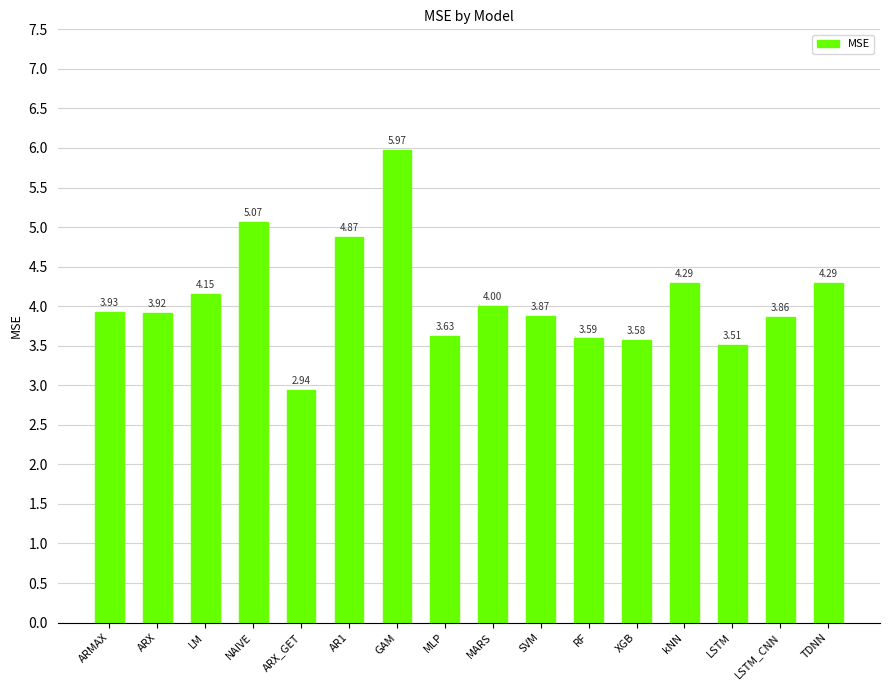

What is the greatest value displayed?

6.0